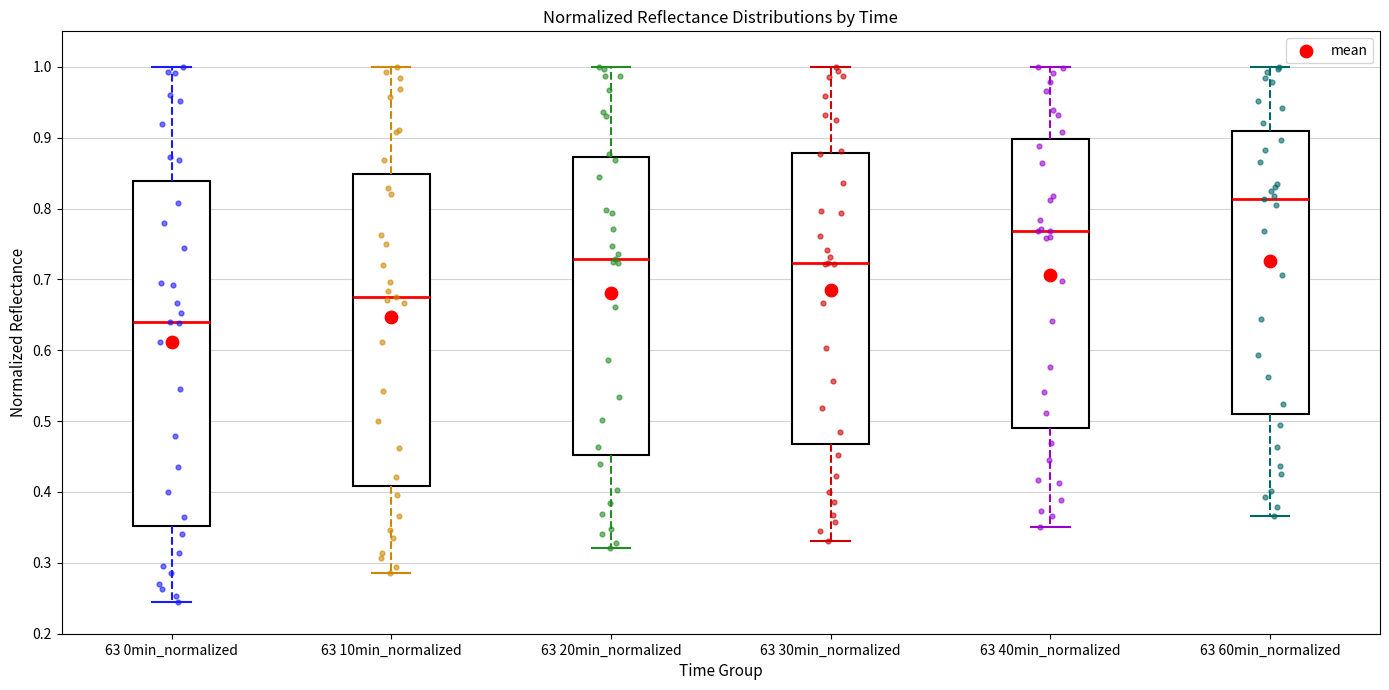

Where is the upper edge of the box for 63 20min_normalized on the y-axis? The values are not printed on the chart, so give them approximately, as read against the axis.

0.87